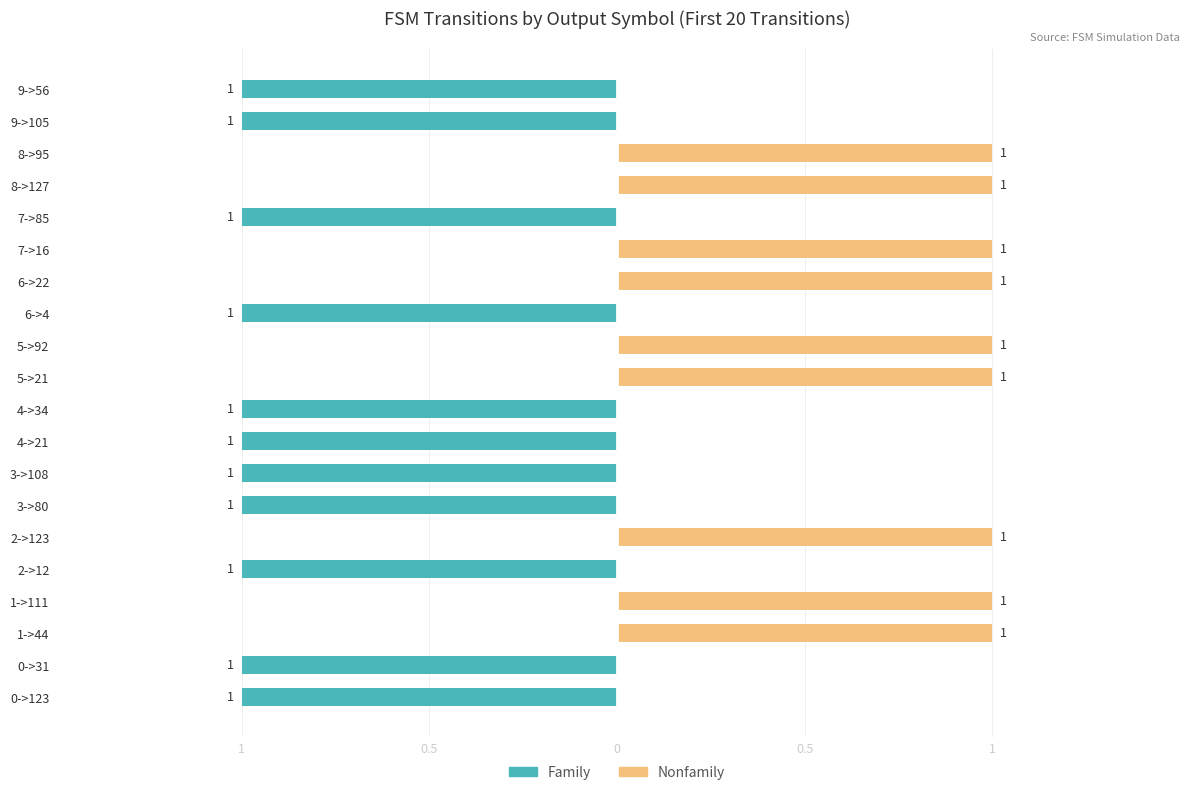

Reading right to left, extract all data points from this chart.

Family: -1	-1	0	0	-1	0	0	-1	0	0	-1	-1	-1	-1	0	-1	0	0	-1	-1
Nonfamily: 0	0	1	1	0	1	1	0	1	1	0	0	0	0	1	0	1	1	0	0